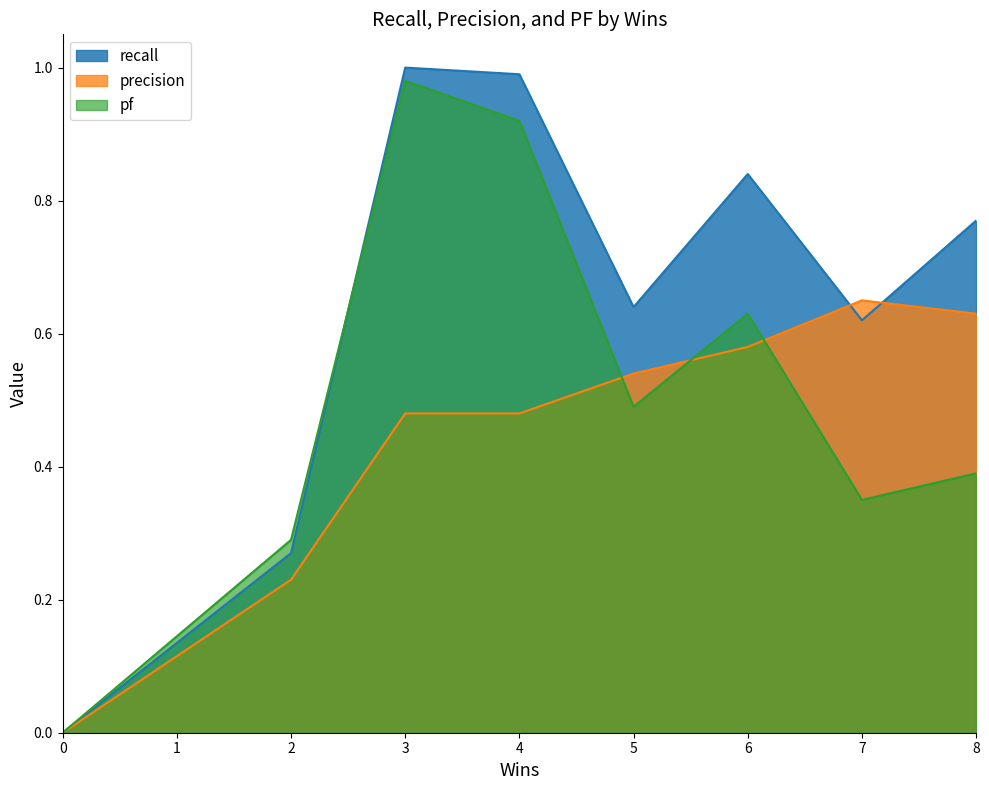

Which series has the largest total across all categories?

recall